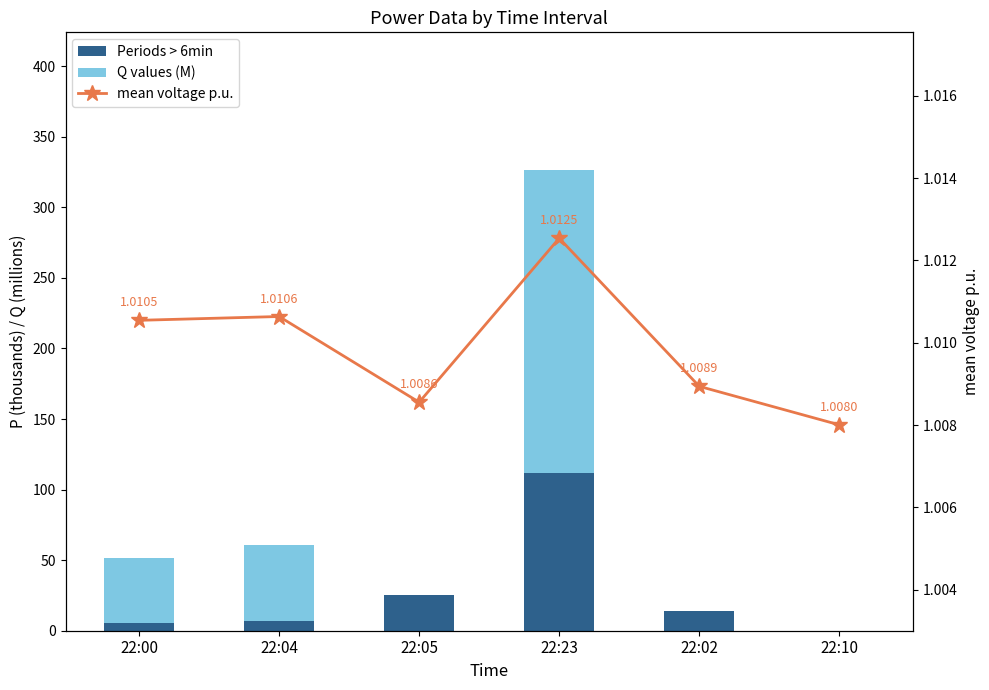

Where does the Periods > 6min series first go above 13?

22:05